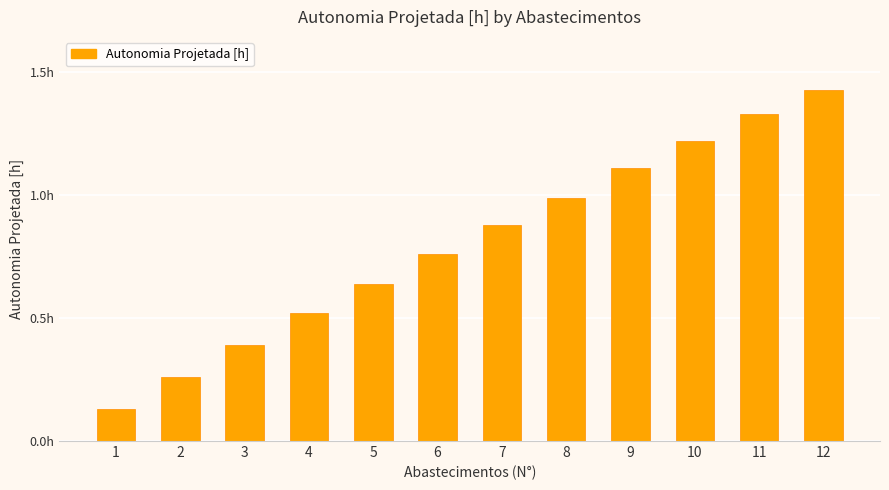

Does the chart contain any negative values?

No